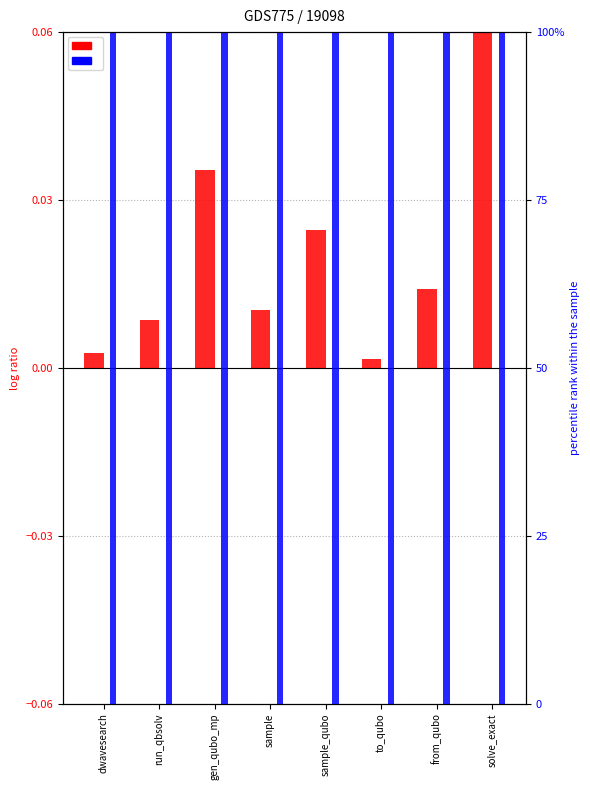

Between dwavesearch and gen_qubo_mp, which is larger?

gen_qubo_mp